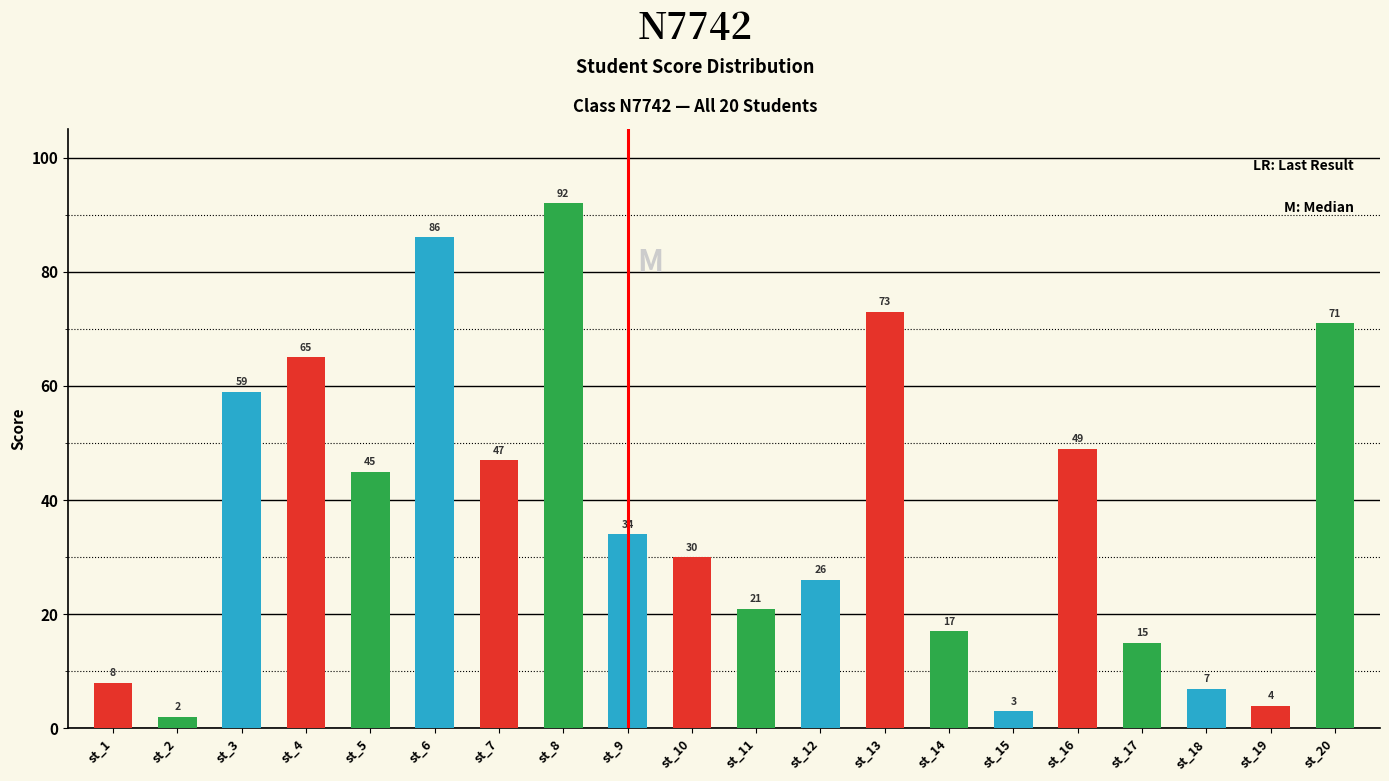

Which category has the lowest value across all series?

st_2